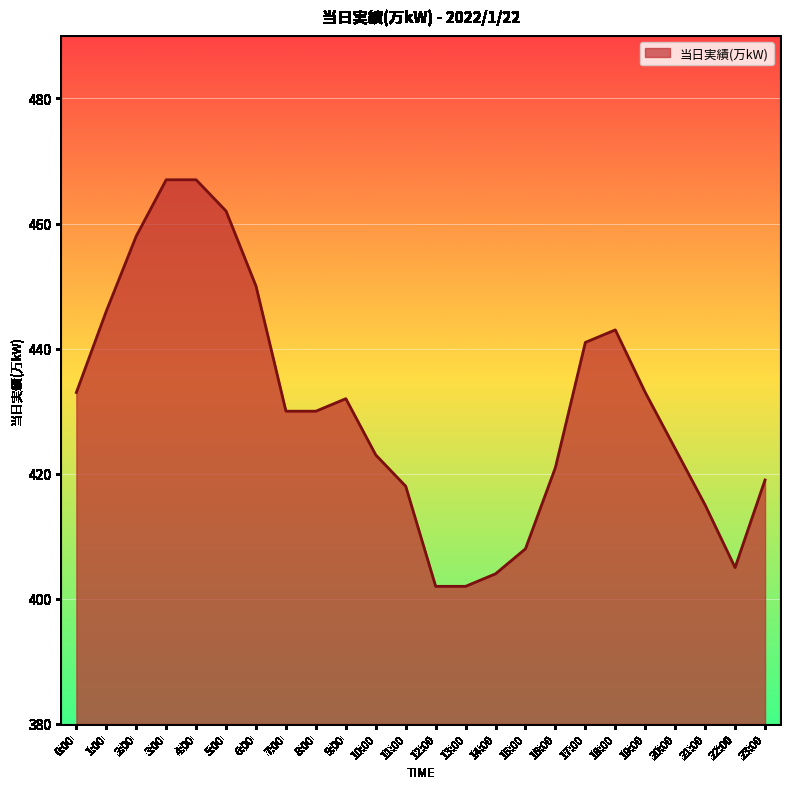

What position from the right is 21:00?

3